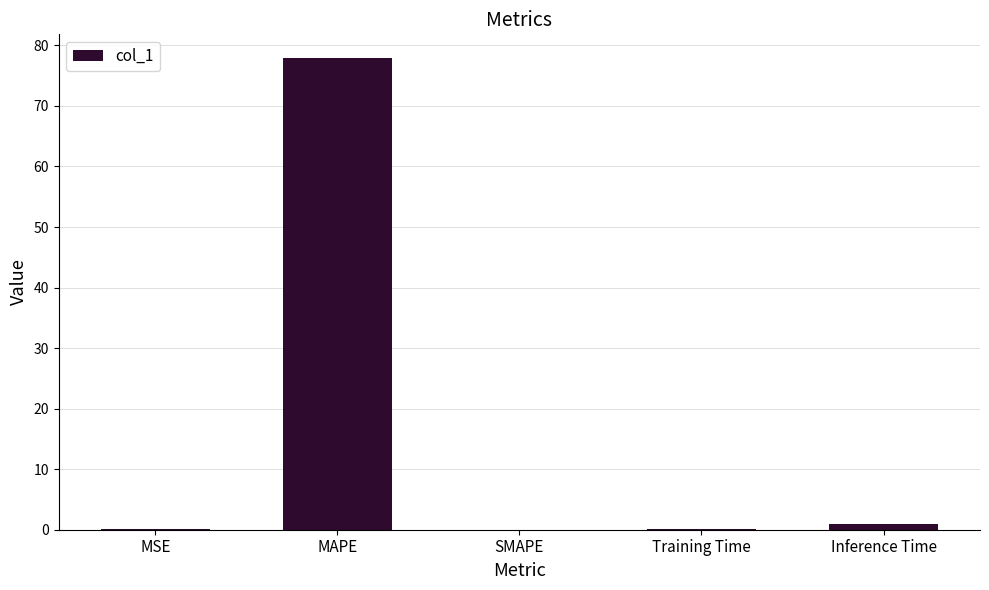

How many series are shown in this chart?

1